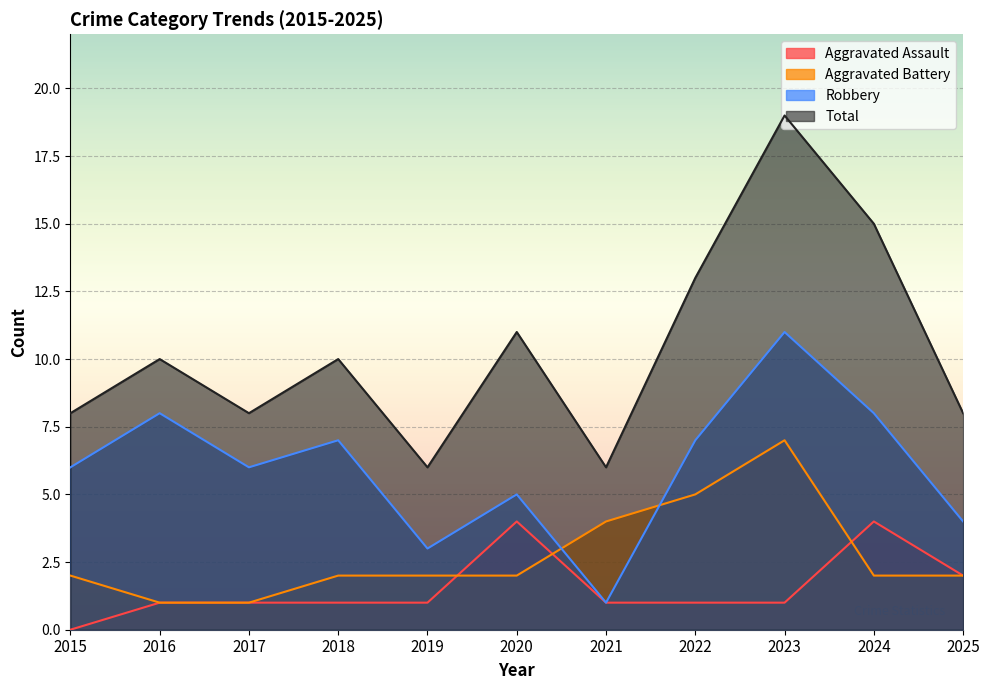

What is the difference between the Total values at 2024 and 2017?

7